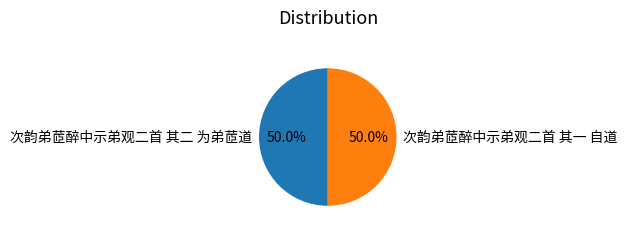

What is the ratio of the value at 次韵弟茝醉中示弟观二首 其二 为弟茝道 to the value at 次韵弟茝醉中示弟观二首 其一 自道?

1.0